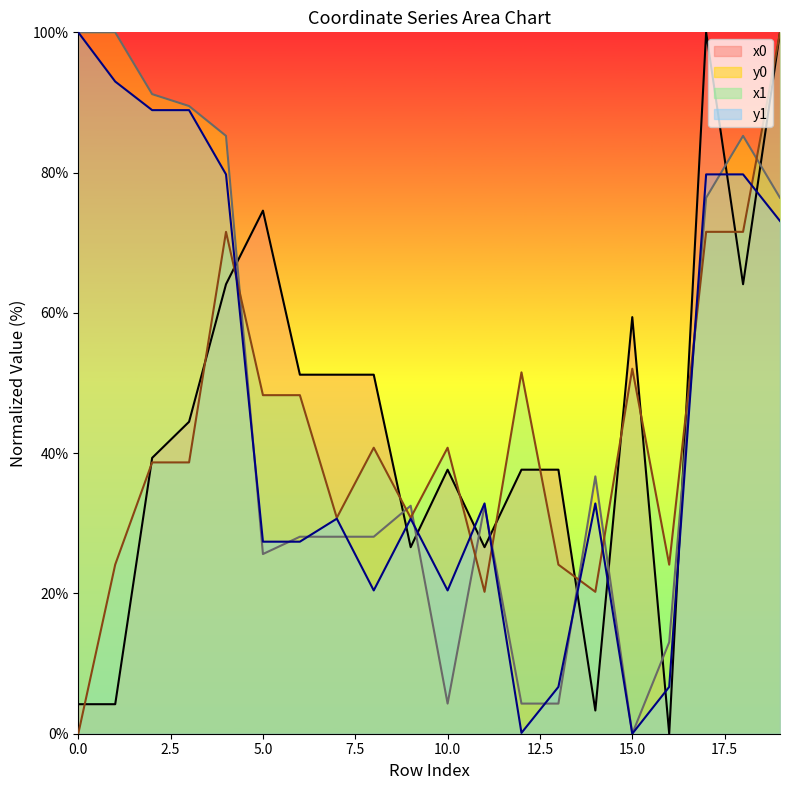

Does the chart have visible grid lines?

No